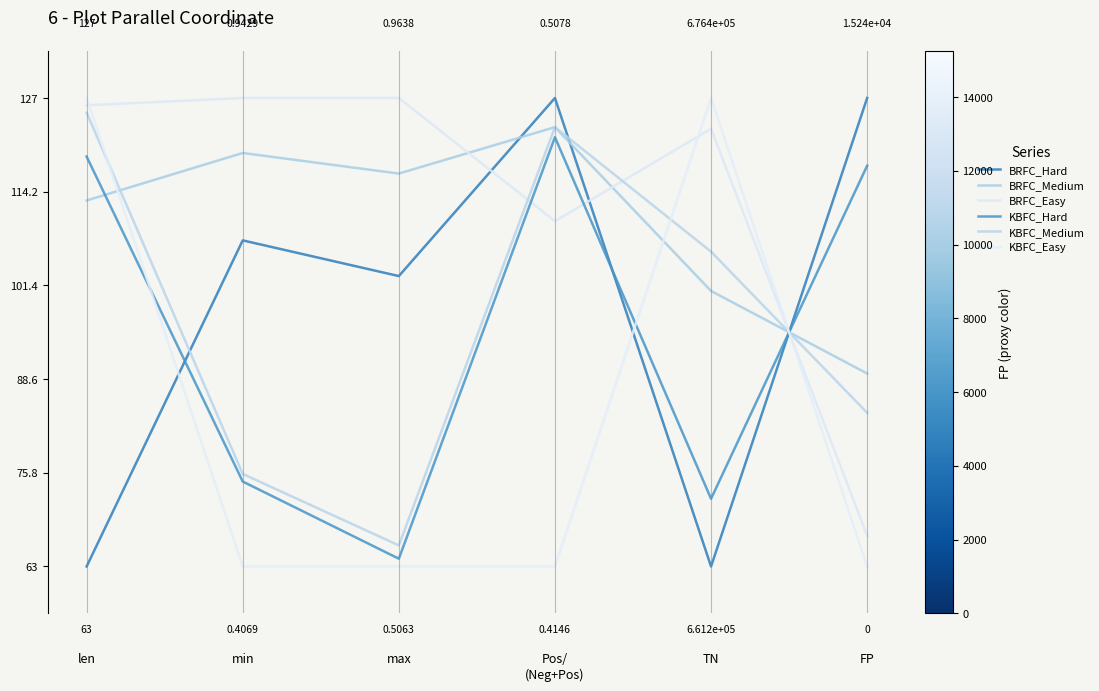

What are all the series names shown in the legend?

BRFC_Hard, BRFC_Medium, BRFC_Easy, KBFC_Hard, KBFC_Medium, KBFC_Easy